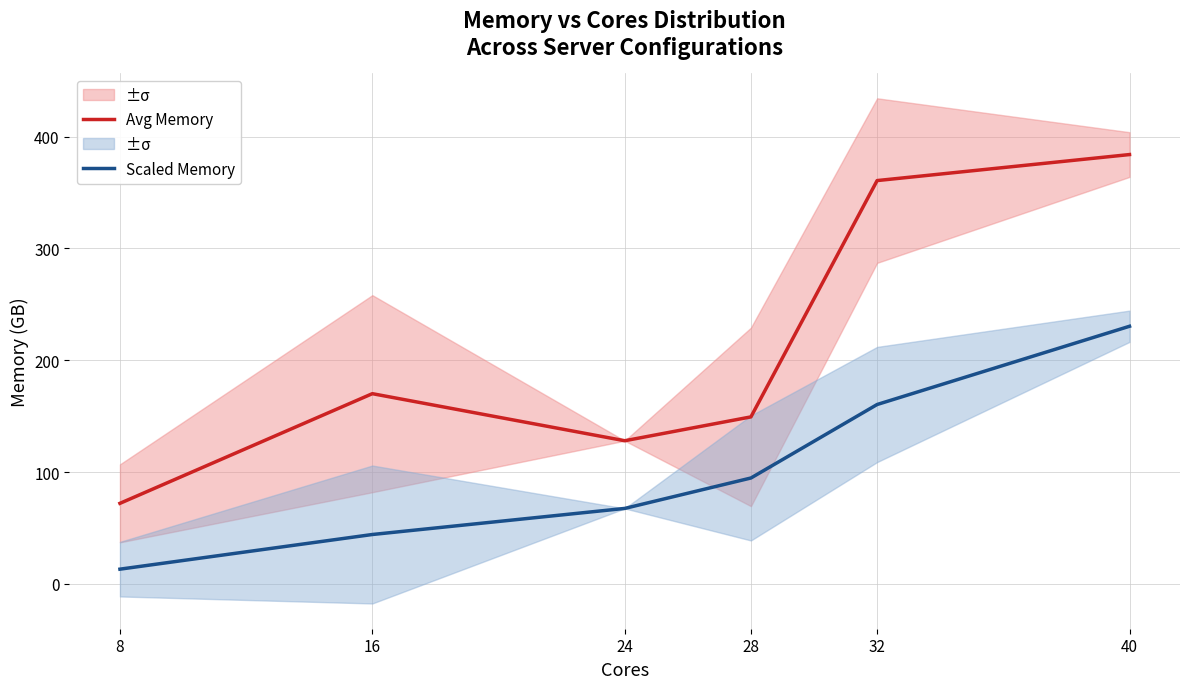

Is the value of Avg Memory at 40 greater than the value of Scaled Memory at 16?

Yes